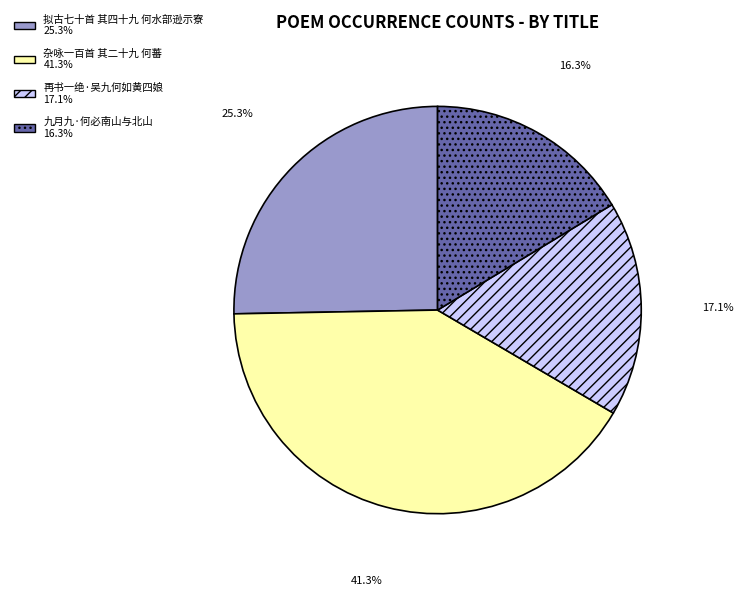

To the nearest percent, what is the difference between the largest and smallest slice percentages?

25%